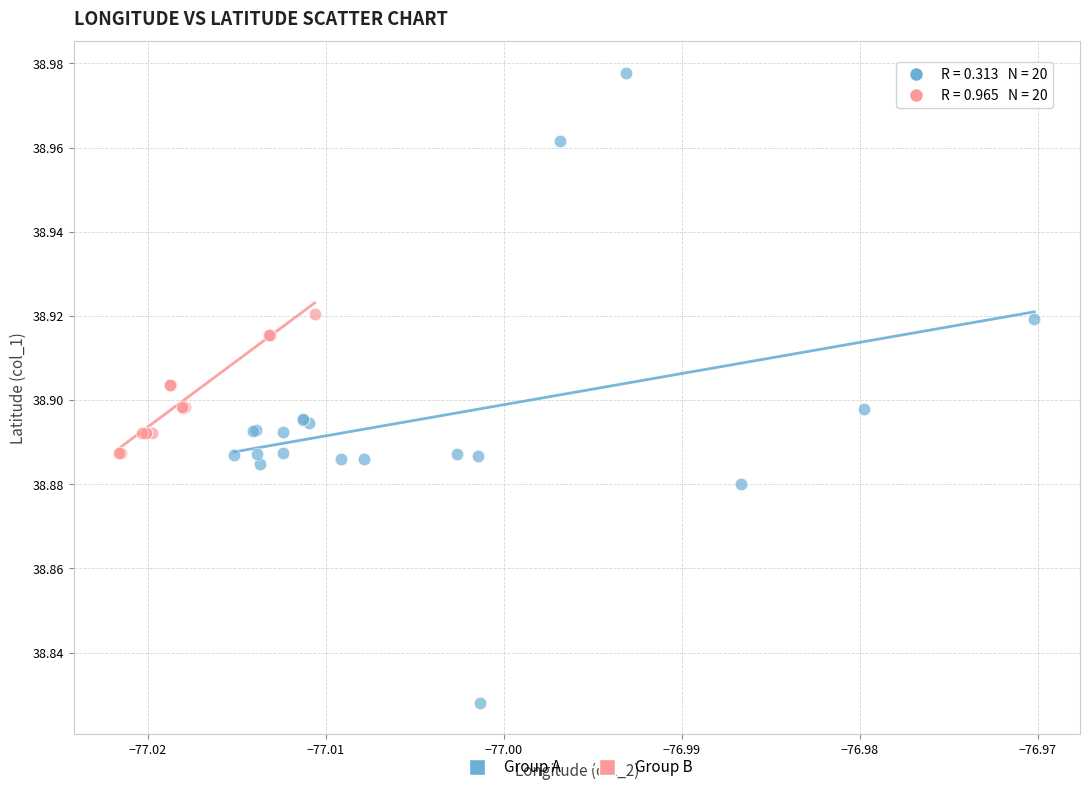

Which series contains the lowest Y value?

Group A